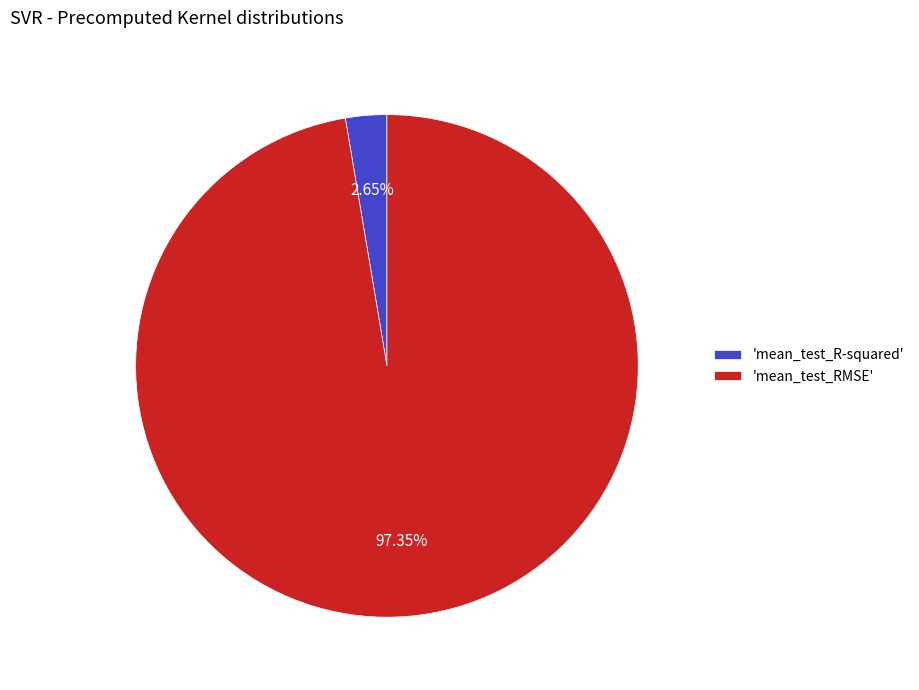

Combined, do 'mean_test_RMSE' and 'mean_test_R-squared' account for over 50%?

Yes